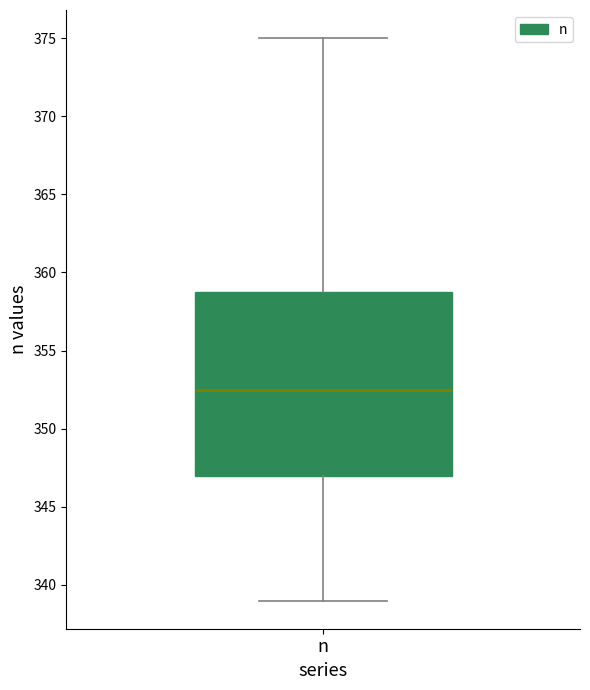

Read this box plot against the y-axis: the position of the median line, the range covered by the box, and the ends of both whiskers. The values are not printed on the chart, so give them approximately, as read against the axis.

median 352.5, box 347.0 to 359.0, whiskers 339.0 to 375.0